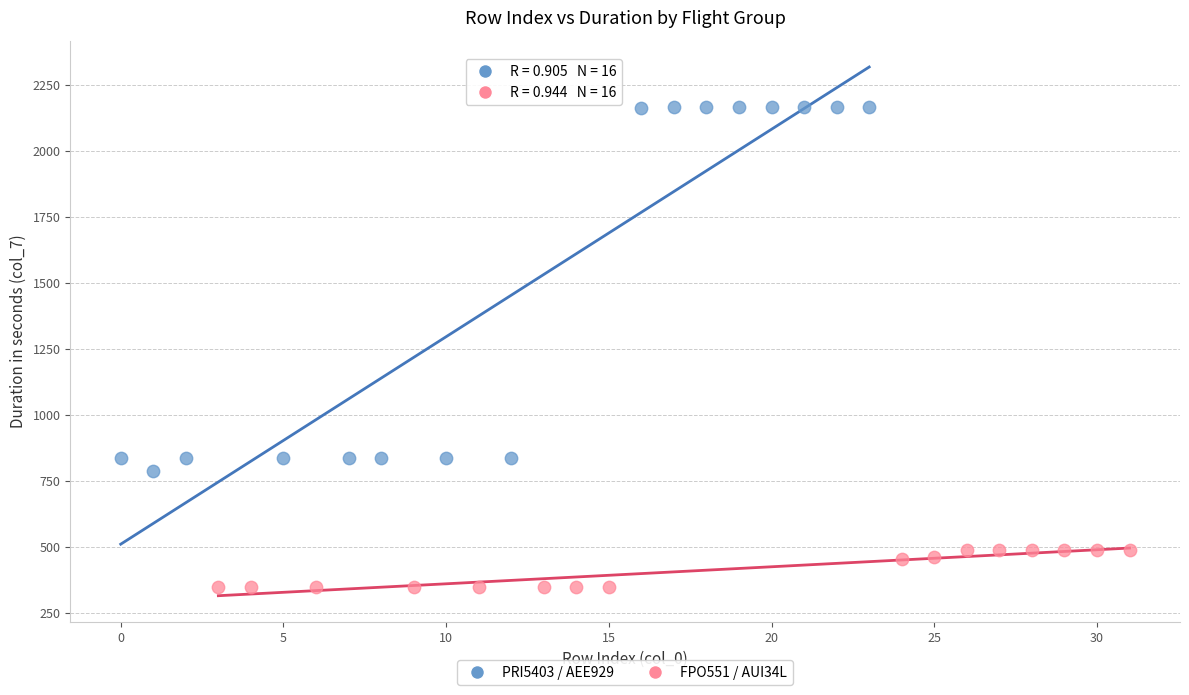

Which series has the widest spread of Y values?

PRI5403 / AEE929